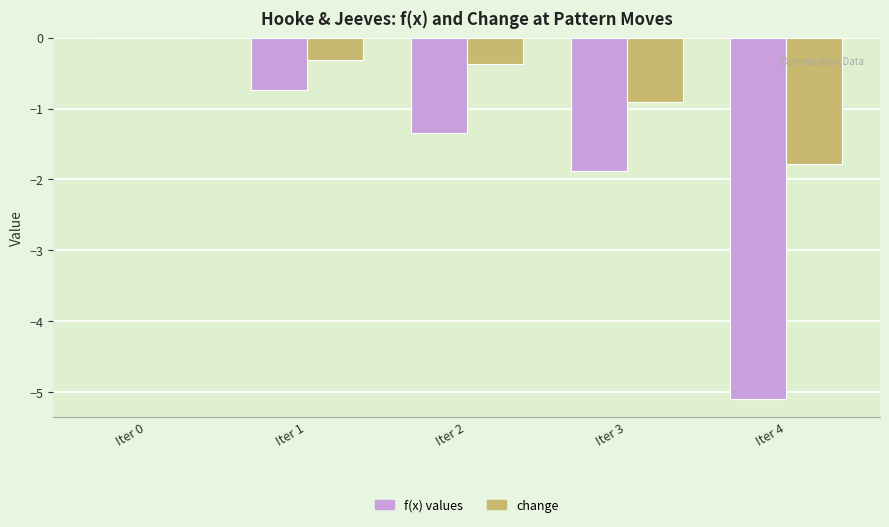

The change series shows -1.8 at Iter 4. True or false?

True